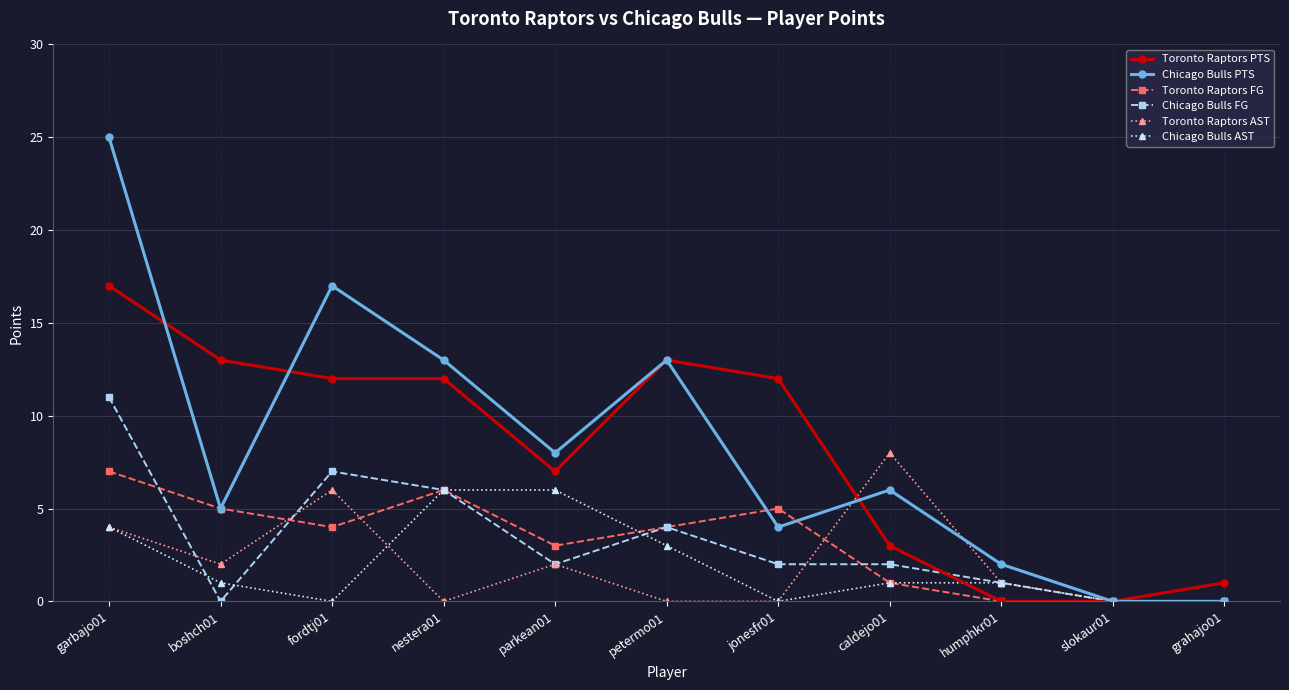

What is the sum of the Toronto Raptors AST values at fordtj01 and parkean01?

8